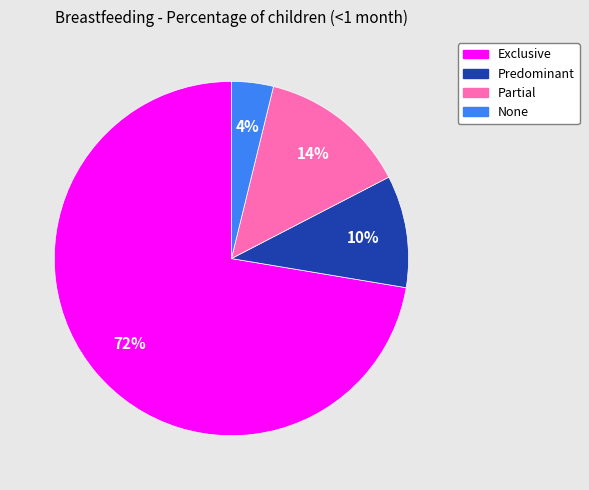

How many slices are in this pie chart?

4